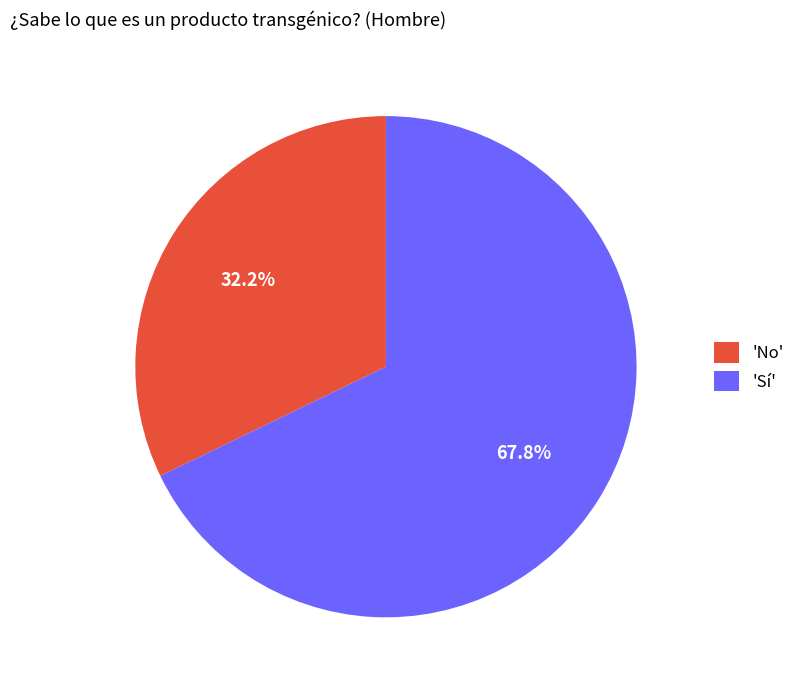

Is the sum of 'Sí' and 'No' greater than half?

Yes